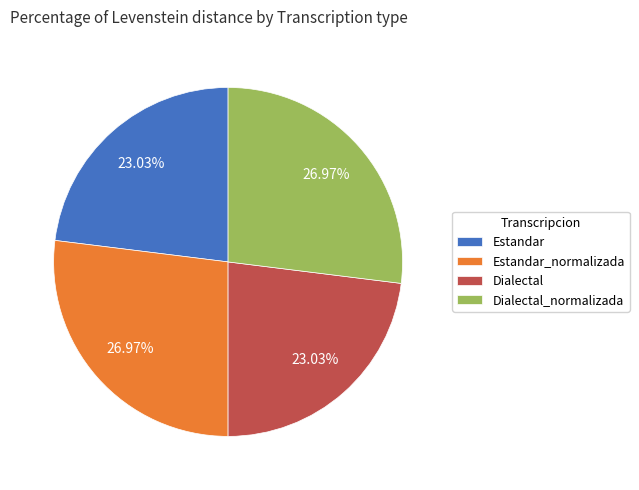

To the nearest percent, what is the combined percentage of Estandar_normalizada and Dialectal?

50%